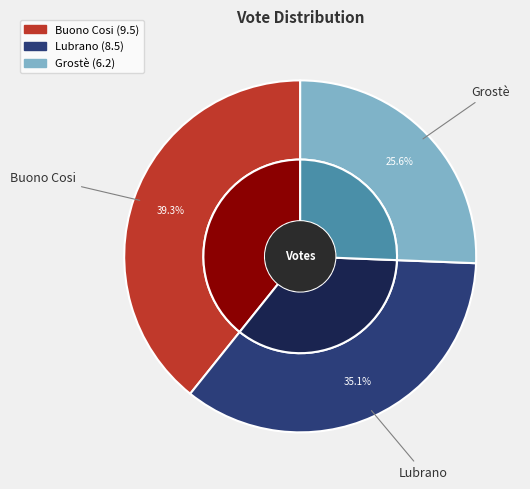

To the nearest percent, what portion does Grostè represent?

26%